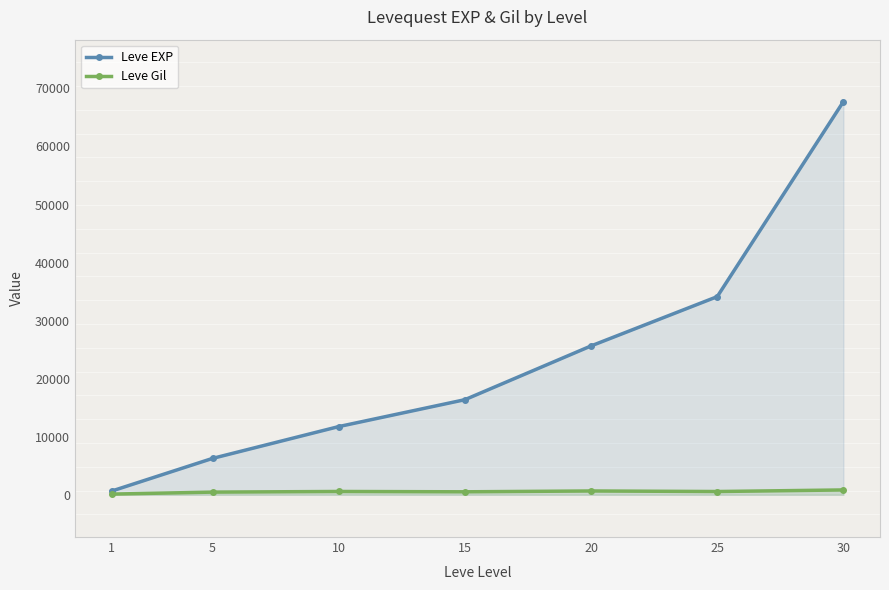

What is the maximum value shown in the chart?

67730.0